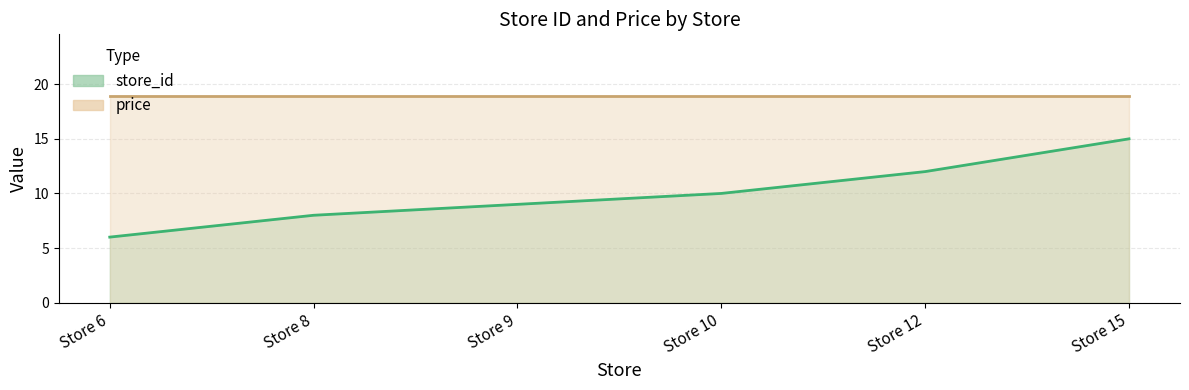

What is the ratio of the value at Store 9 to the value at Store 15?

0.6